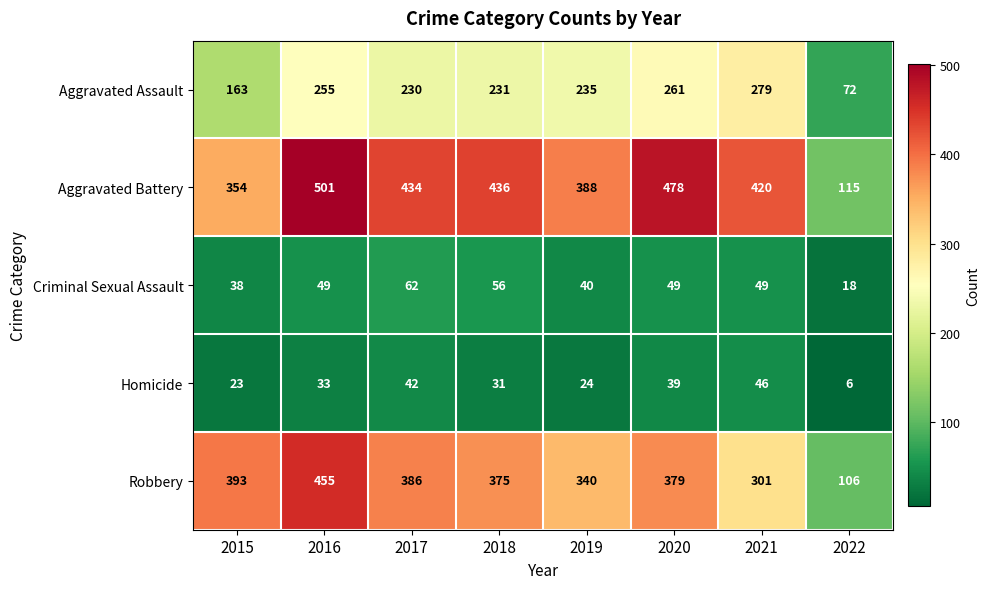

At which category does the chart reach its peak across all series?

2016